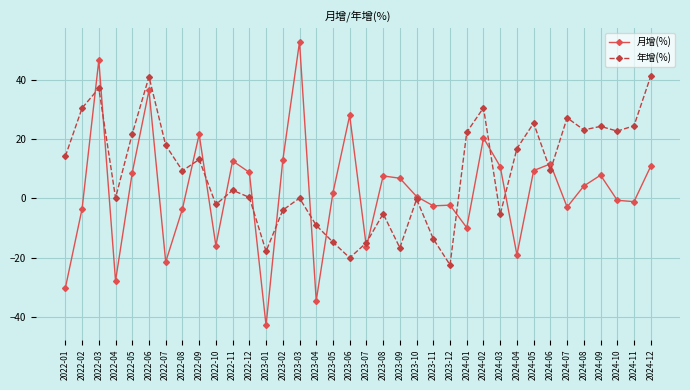

What is the difference between the 年增(%) values at 2024-10 and 2022-04?

22.6